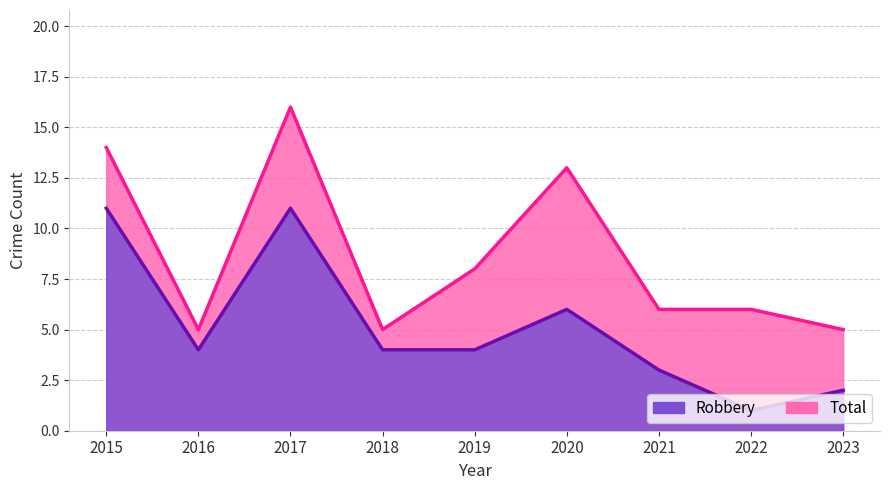

Which series changed the most between 2018 and 2021?

Robbery